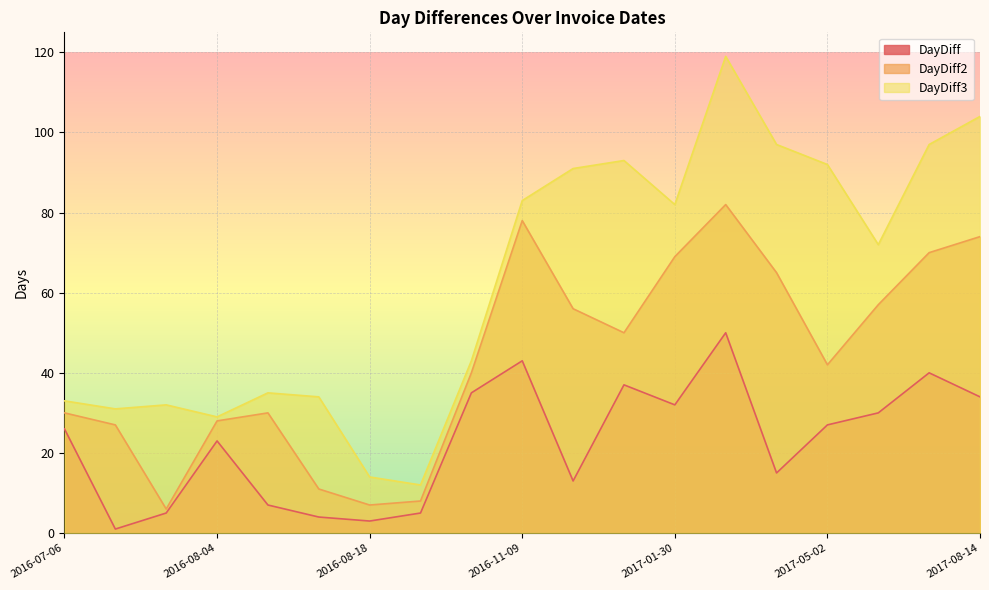

True or false: DayDiff has a value of 30 at 2017-06-01.

True